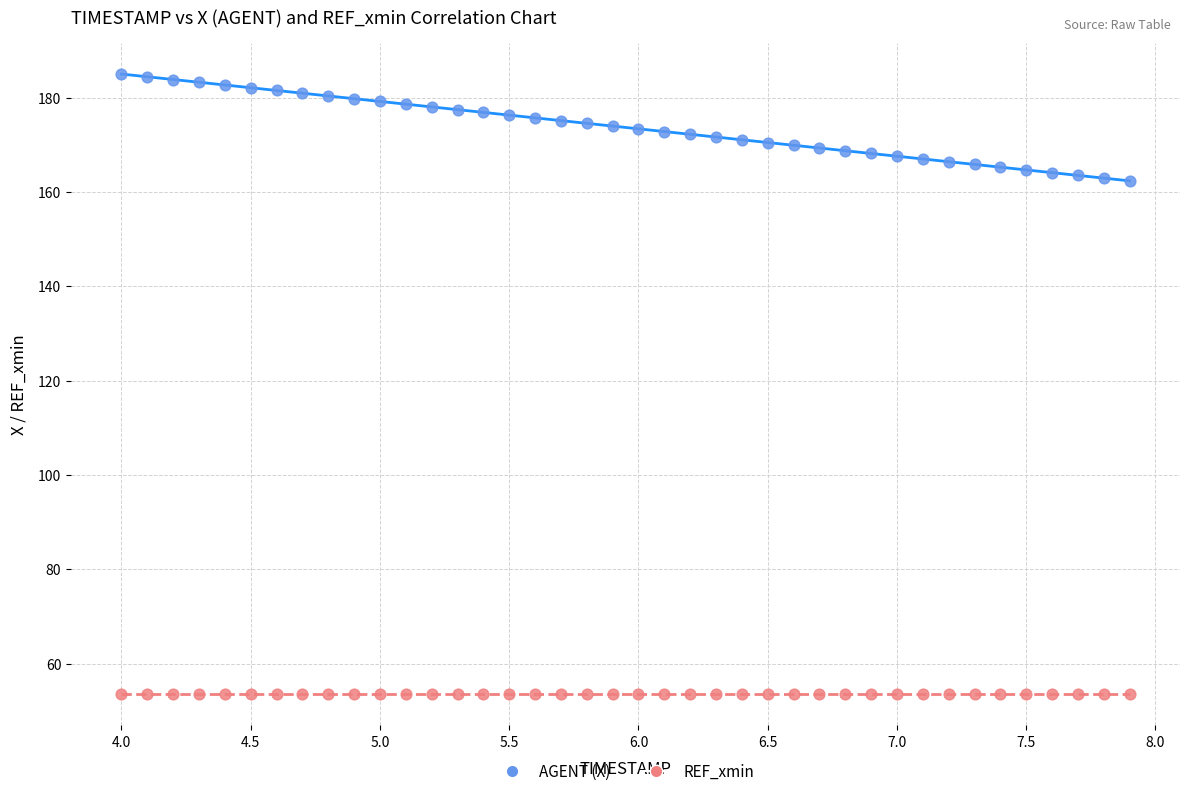

Which series contains the lowest Y value?

REF_xmin